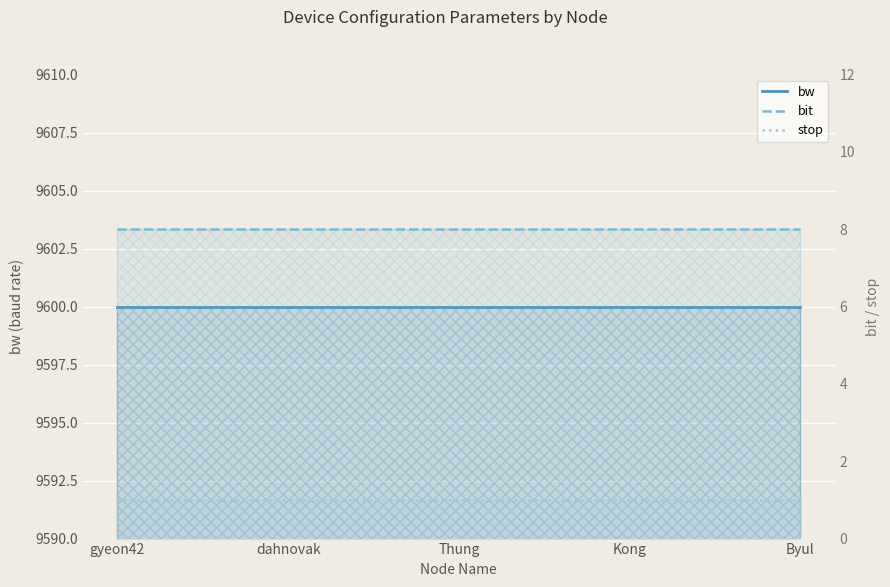

At how many categories does at least one series exceed 8766?

5